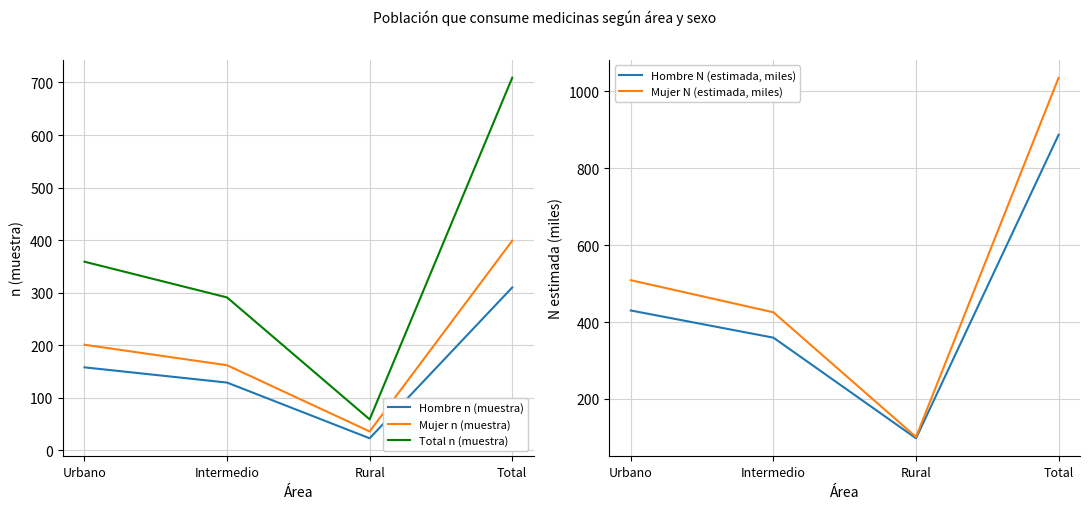

What is the average value of the Total n (muestra) series?

354.5